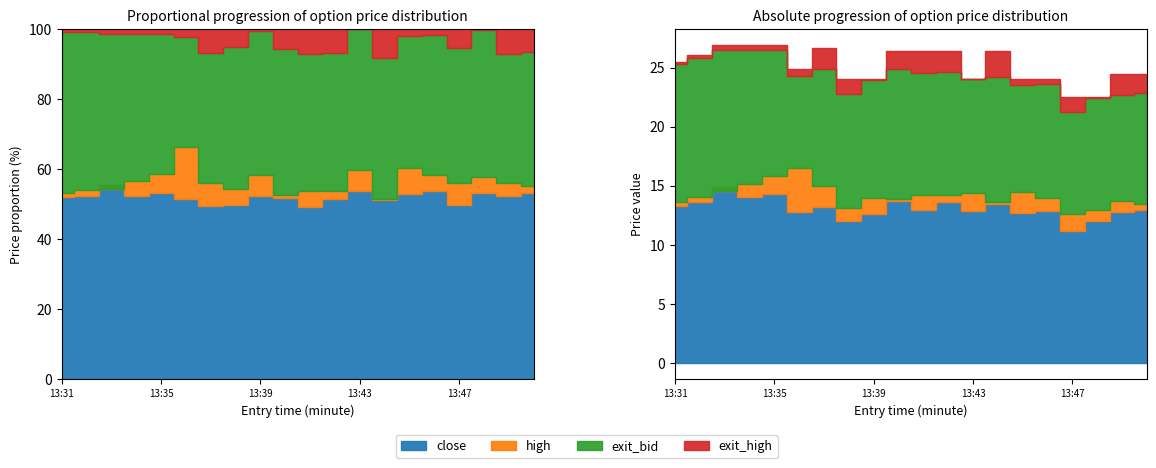

Which series has the widest spread of values?

exit_bid